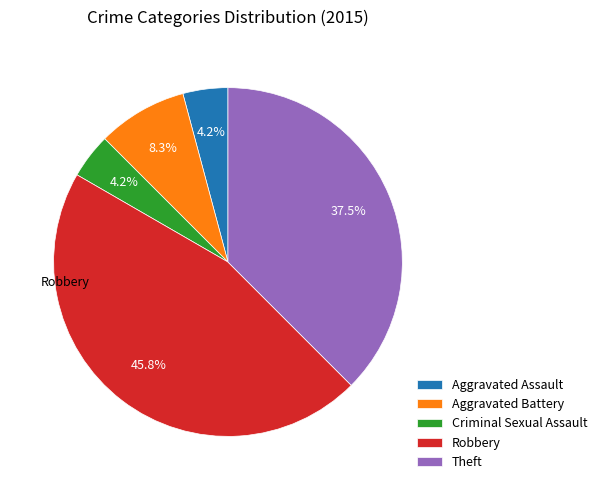

Which category has the biggest portion of the pie?

Robbery